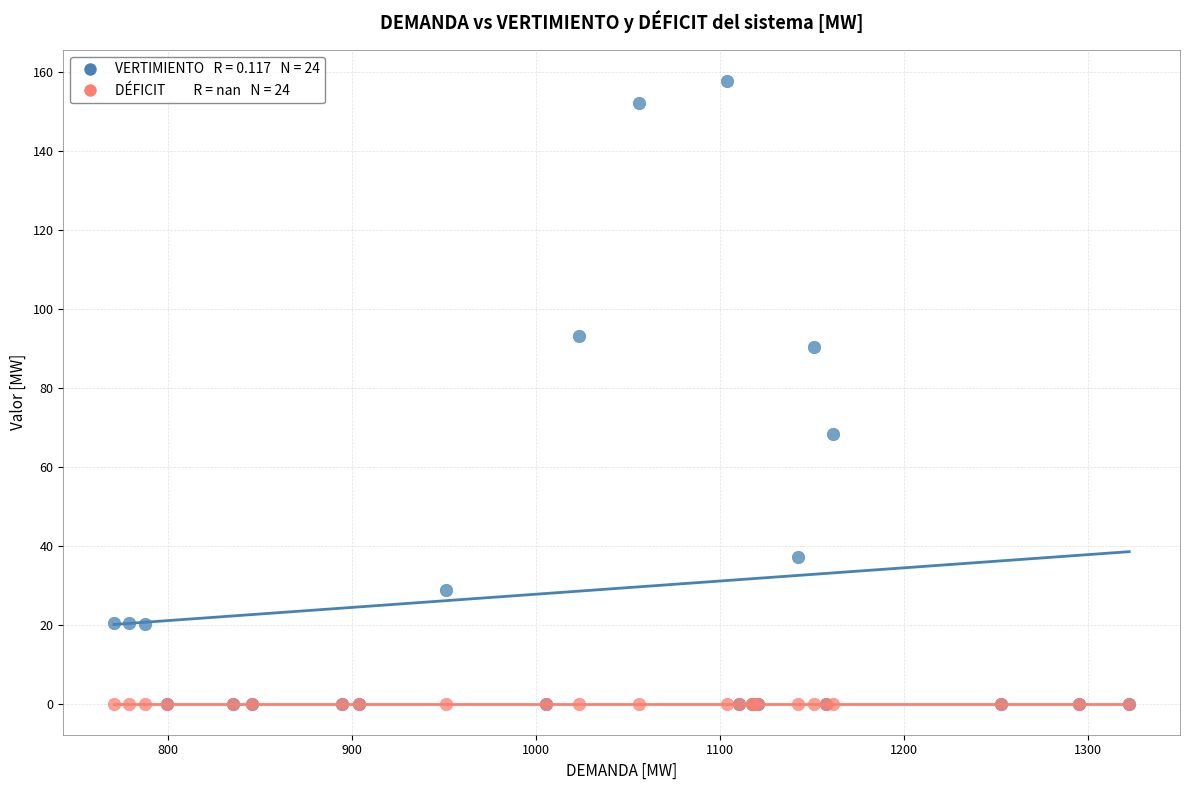

Across all series, what Y value is closest to 78?

68.4